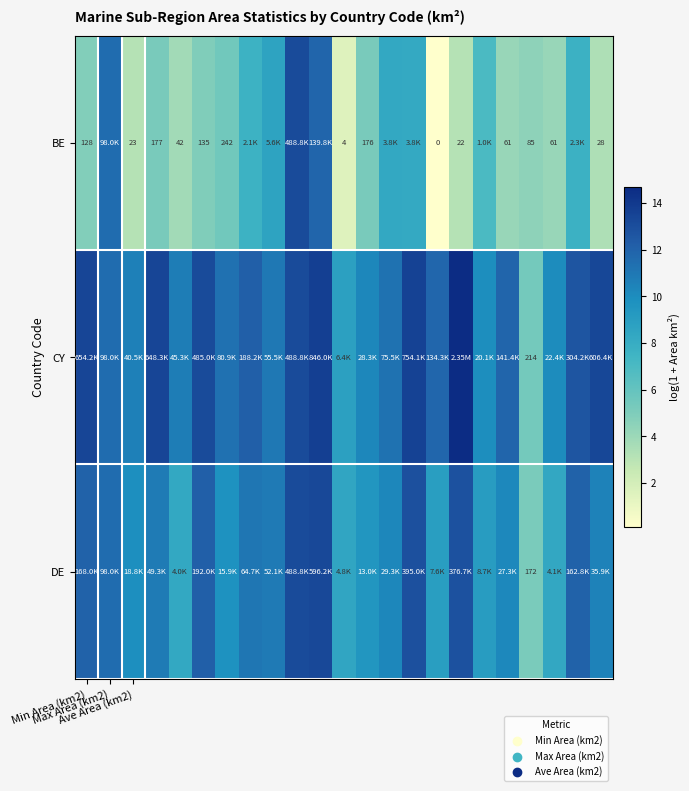

What is the difference between the second highest and minimum values in the BE series?

11.7